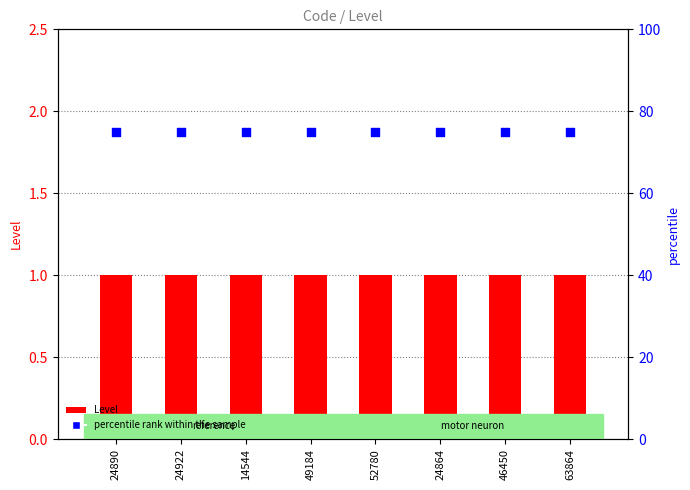

At how many categories does at least one series exceed 20?

8